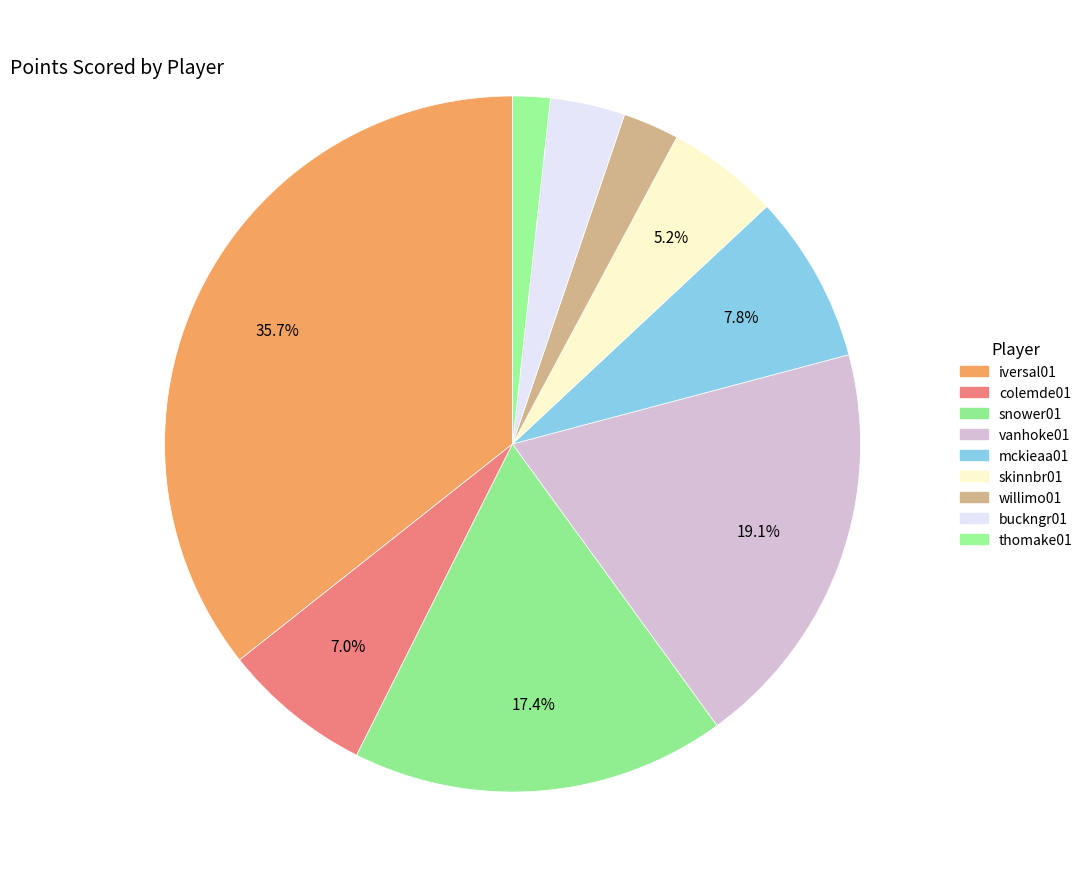

Does mckieaa01 represent more than half of the total?

No